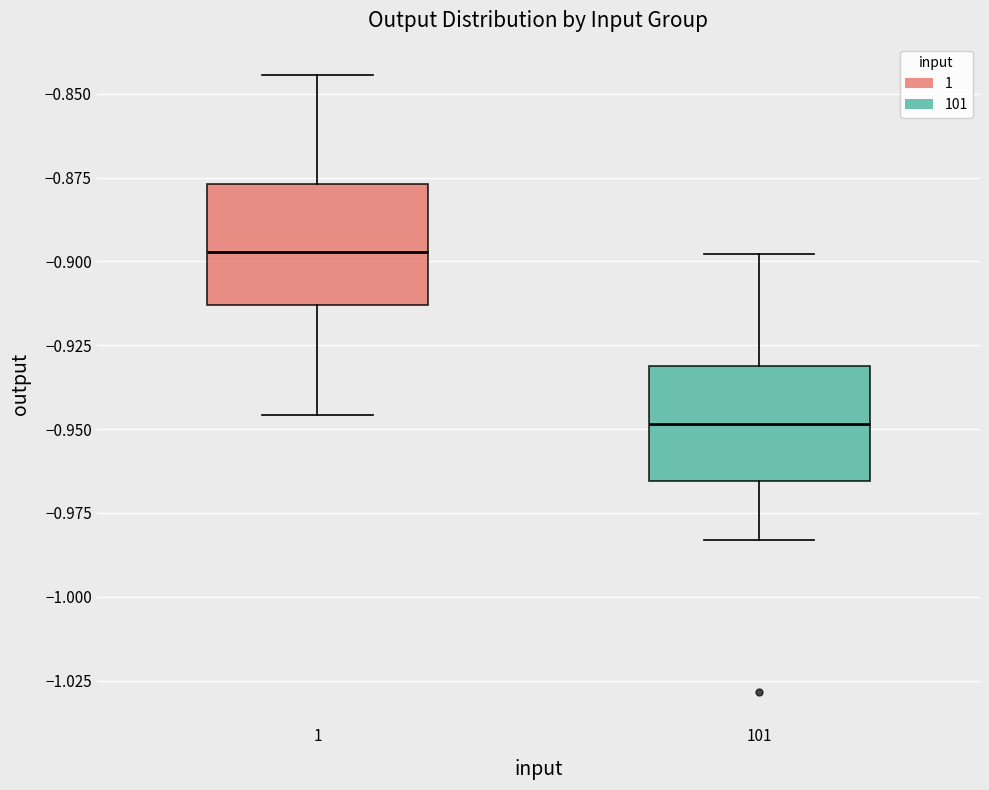

Which box has the lowest median line?

101